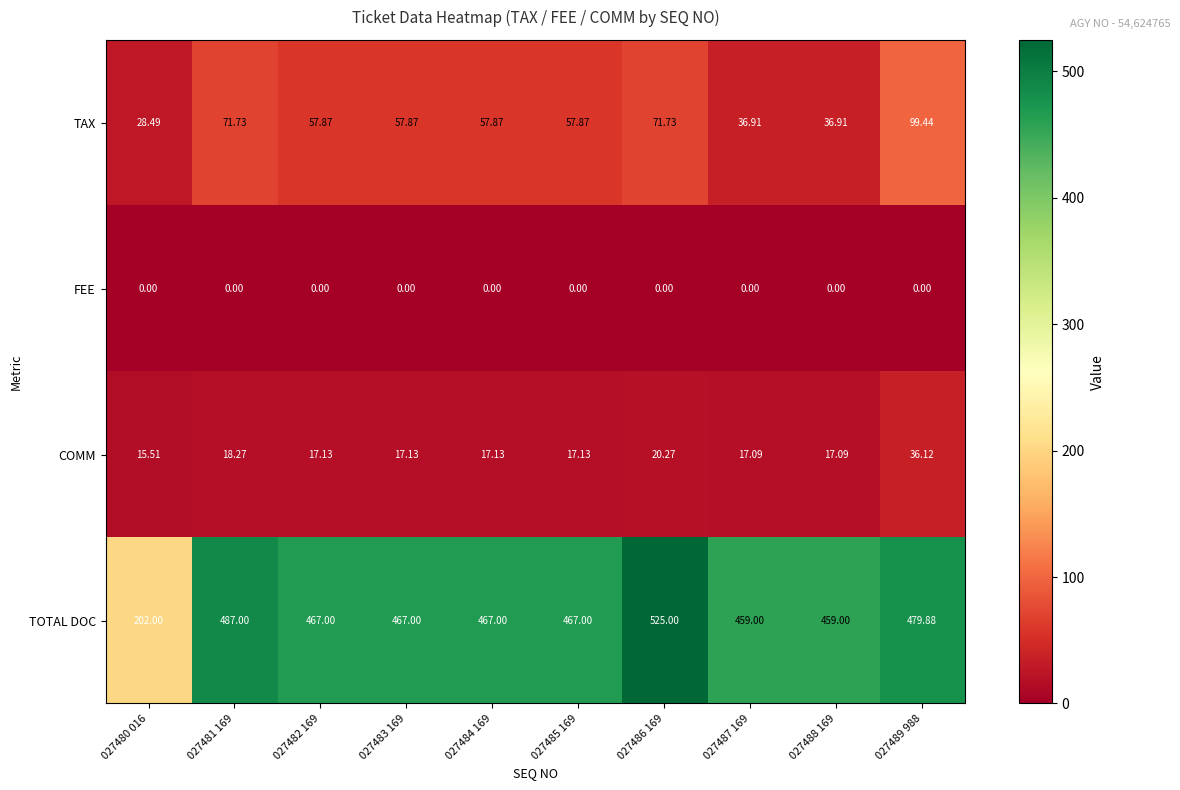

At 027483 169, list the series in order from smallest to largest.

FEE, COMM, TAX, TOTAL DOC